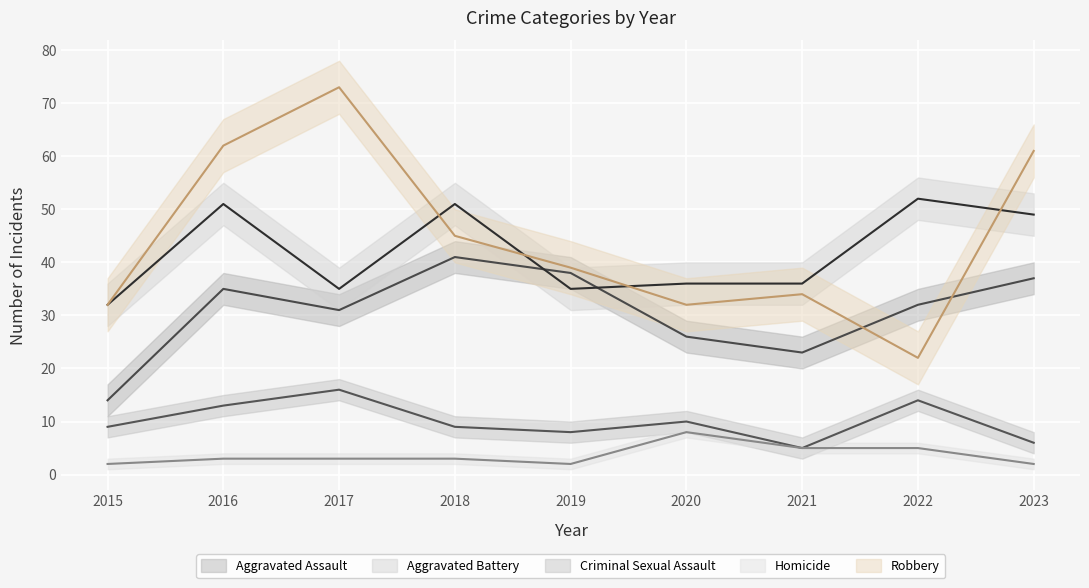

True or false: Homicide and Robbery cross at least once.

False